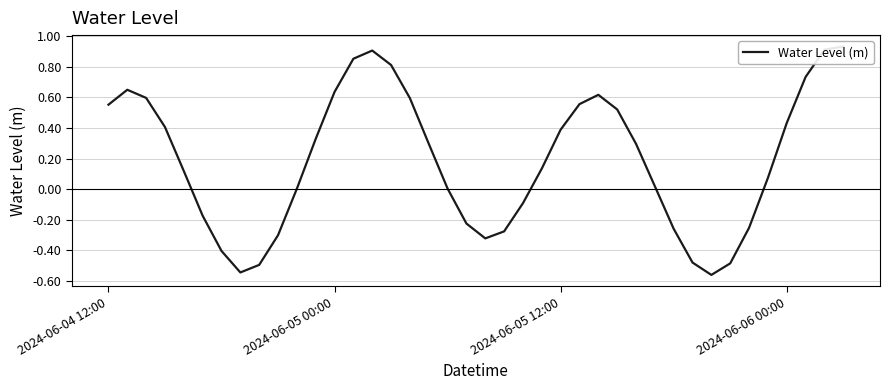

What is the difference between the second highest and second lowest values?

1.5